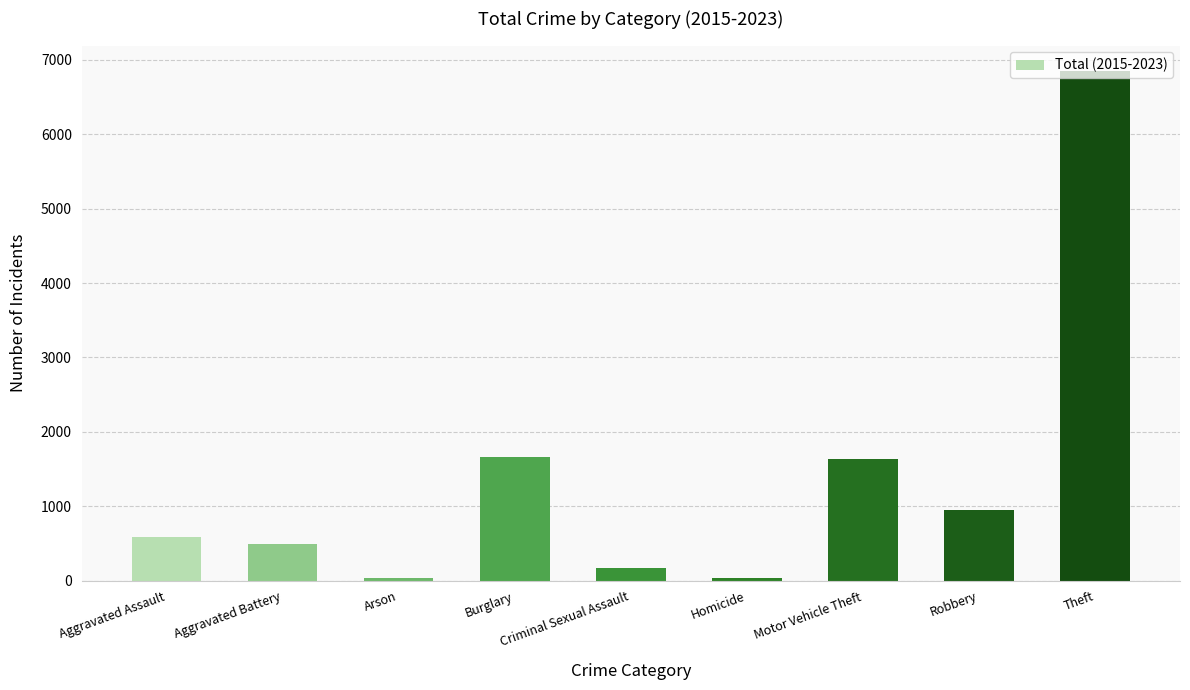

What is the change in value from Robbery to Theft?

+5898